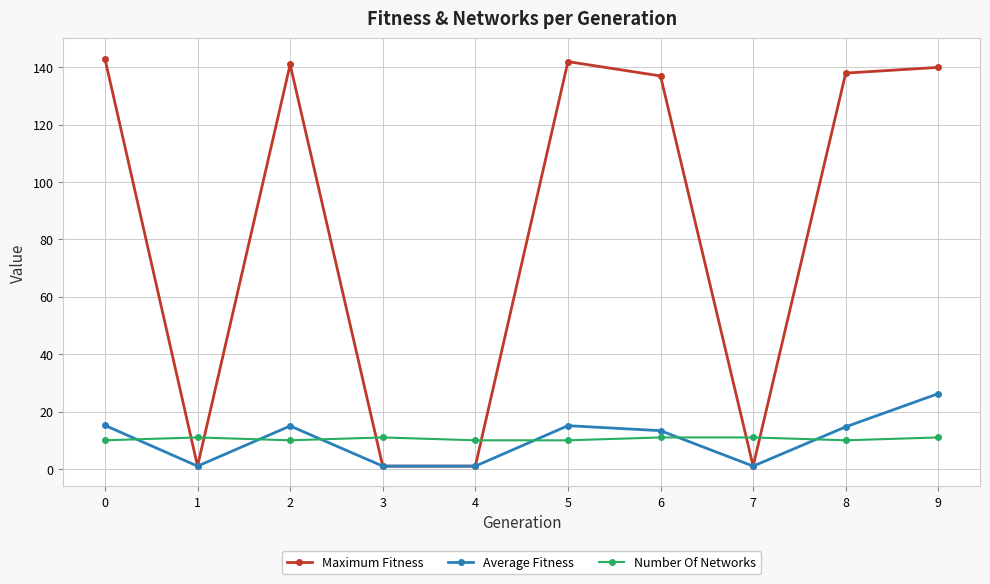

How many times do Number Of Networks and Maximum Fitness cross each other?

6